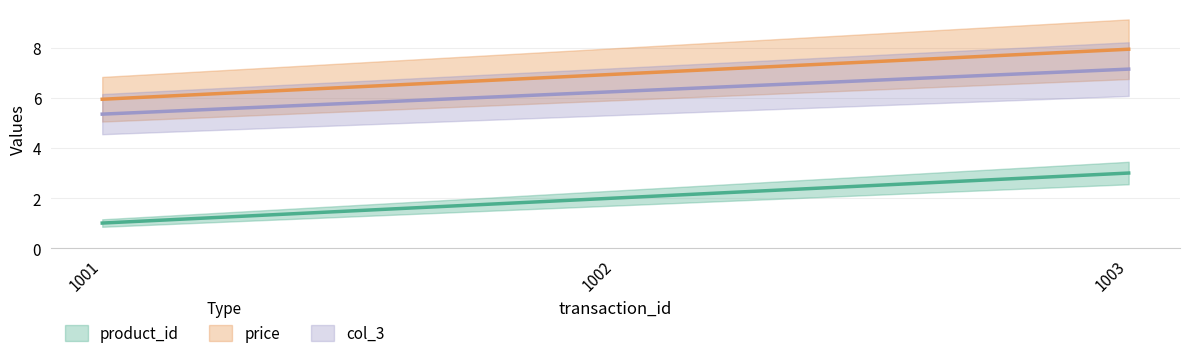

At how many categories does at least one series exceed 6?

2